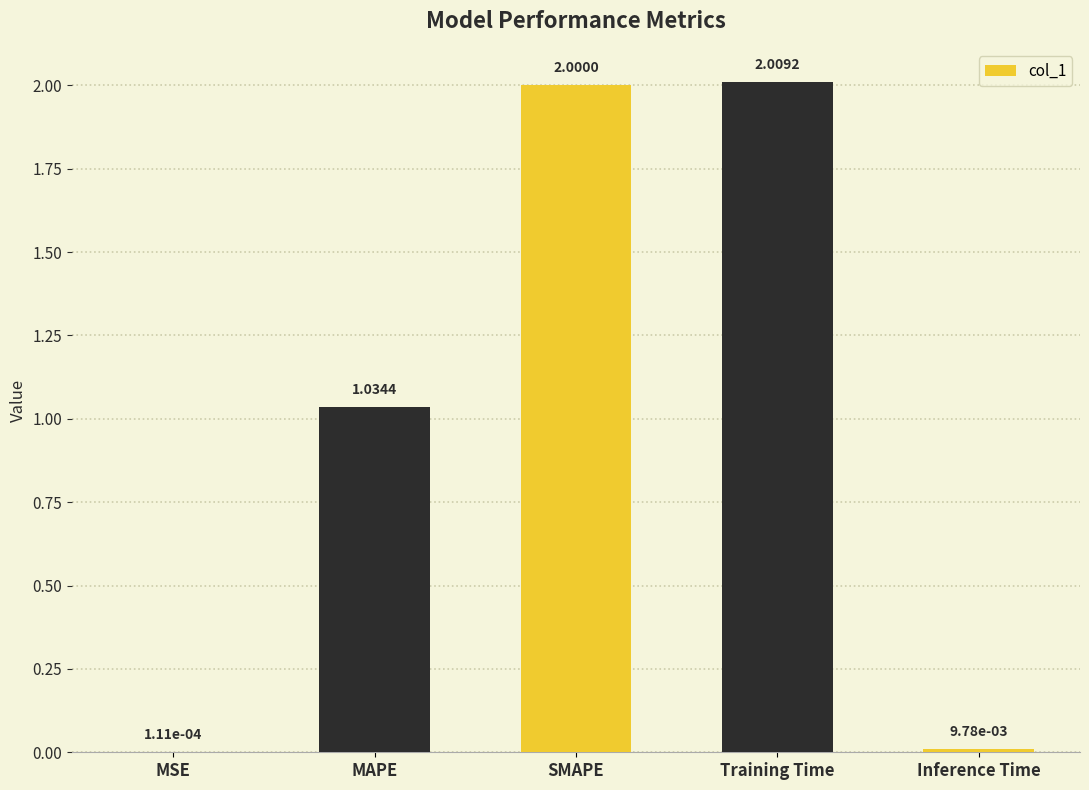

What is the change in value from SMAPE to Inference Time?

-2.0